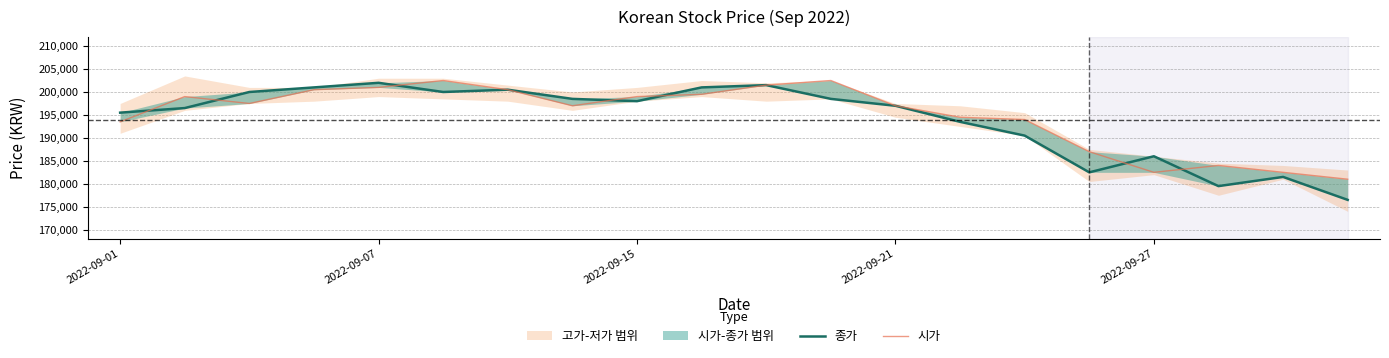

At how many categories does at least one series exceed 187920?

15